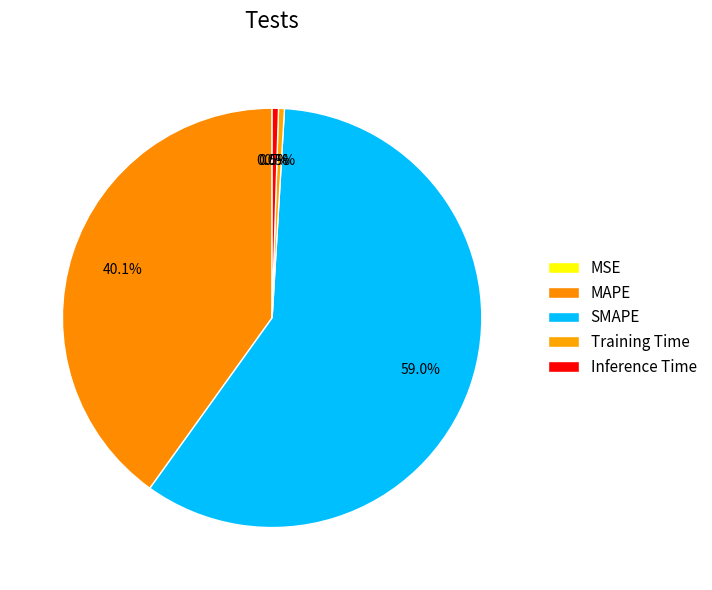

What percentage is the SMAPE slice, to the nearest percent?

59%